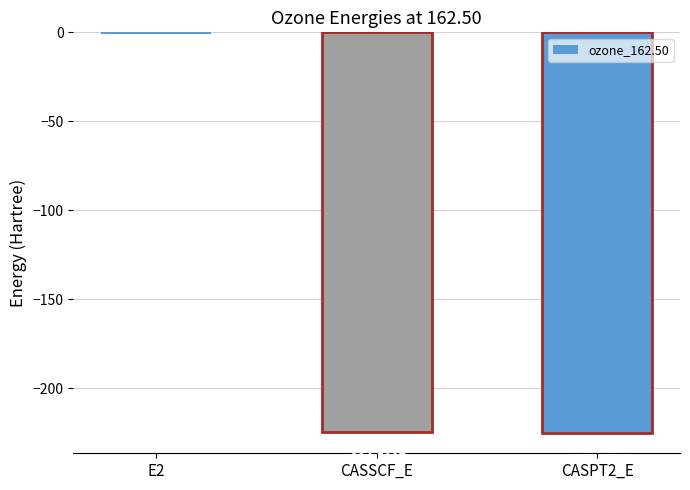

Where is the data nearest to the value -112?

E2